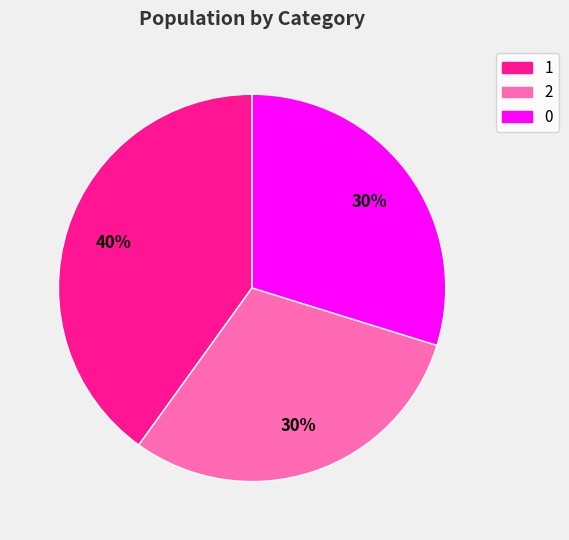

Between 1 and 2, which is larger?

1